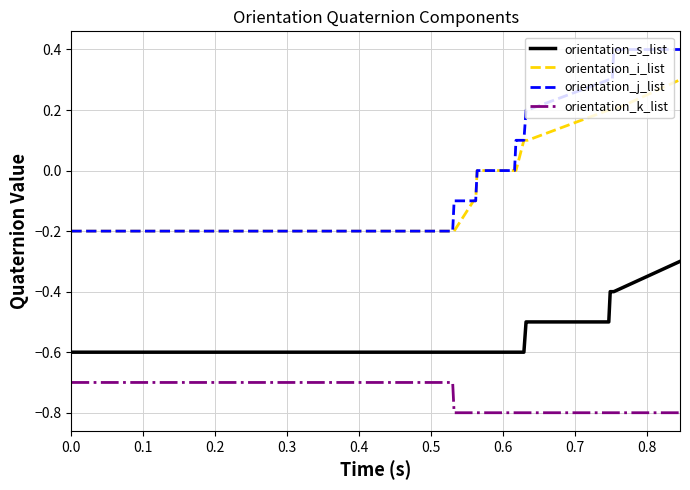

True or false: orientation_j_list and orientation_s_list cross at least once.

False